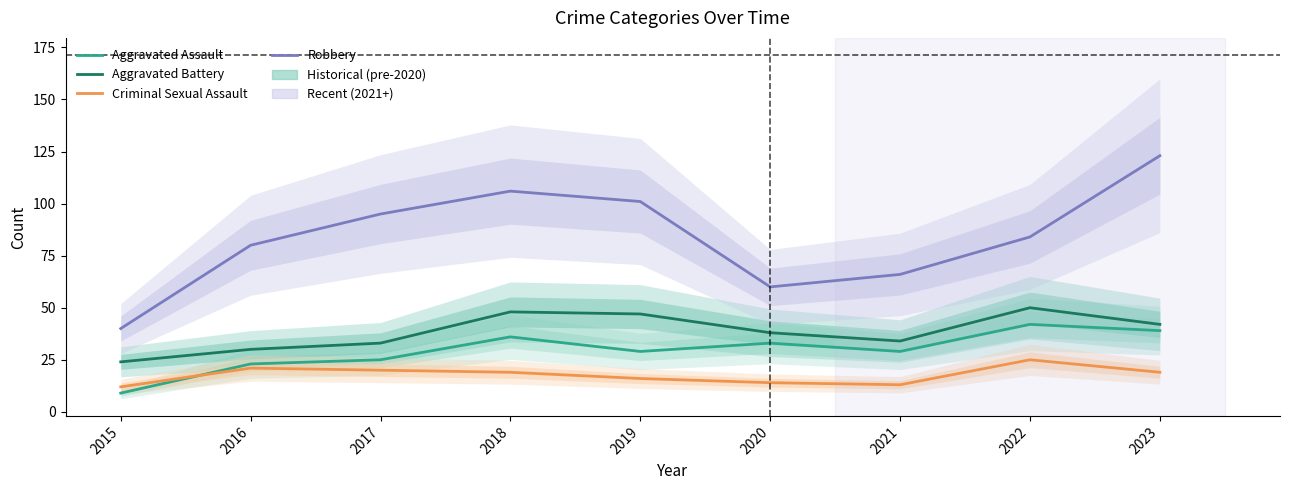

What is the value of the Criminal Sexual Assault point at the 8th from the left?

25